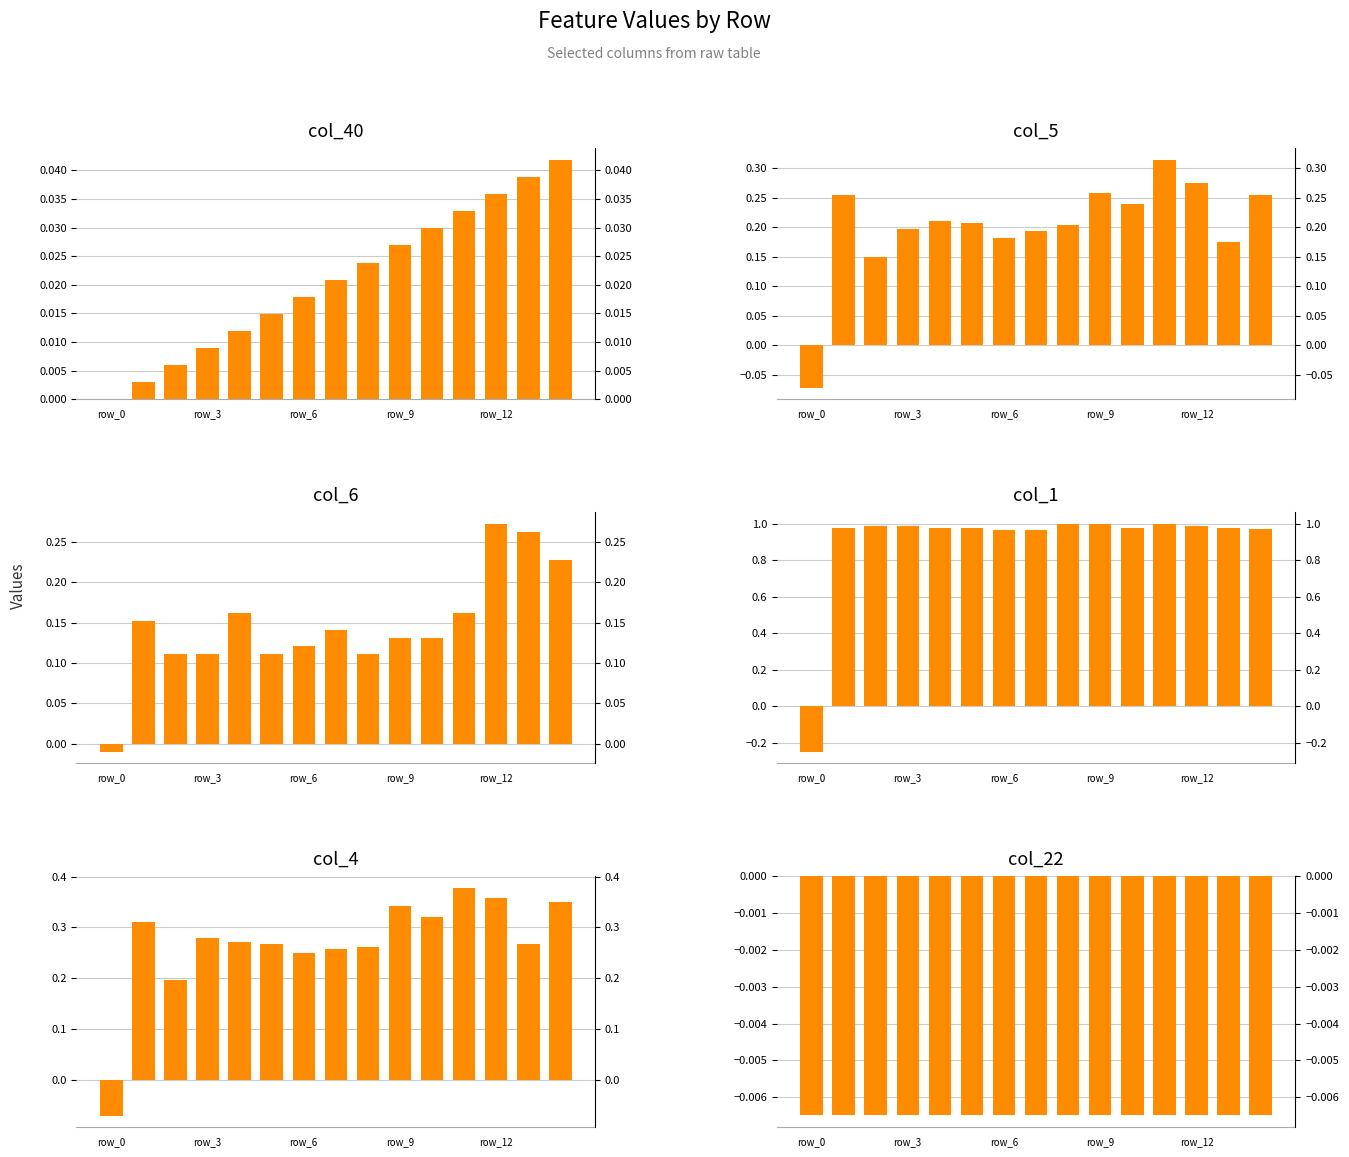

What are all the series names shown in the legend?

col_40, col_5, col_6, col_1, col_4, col_22